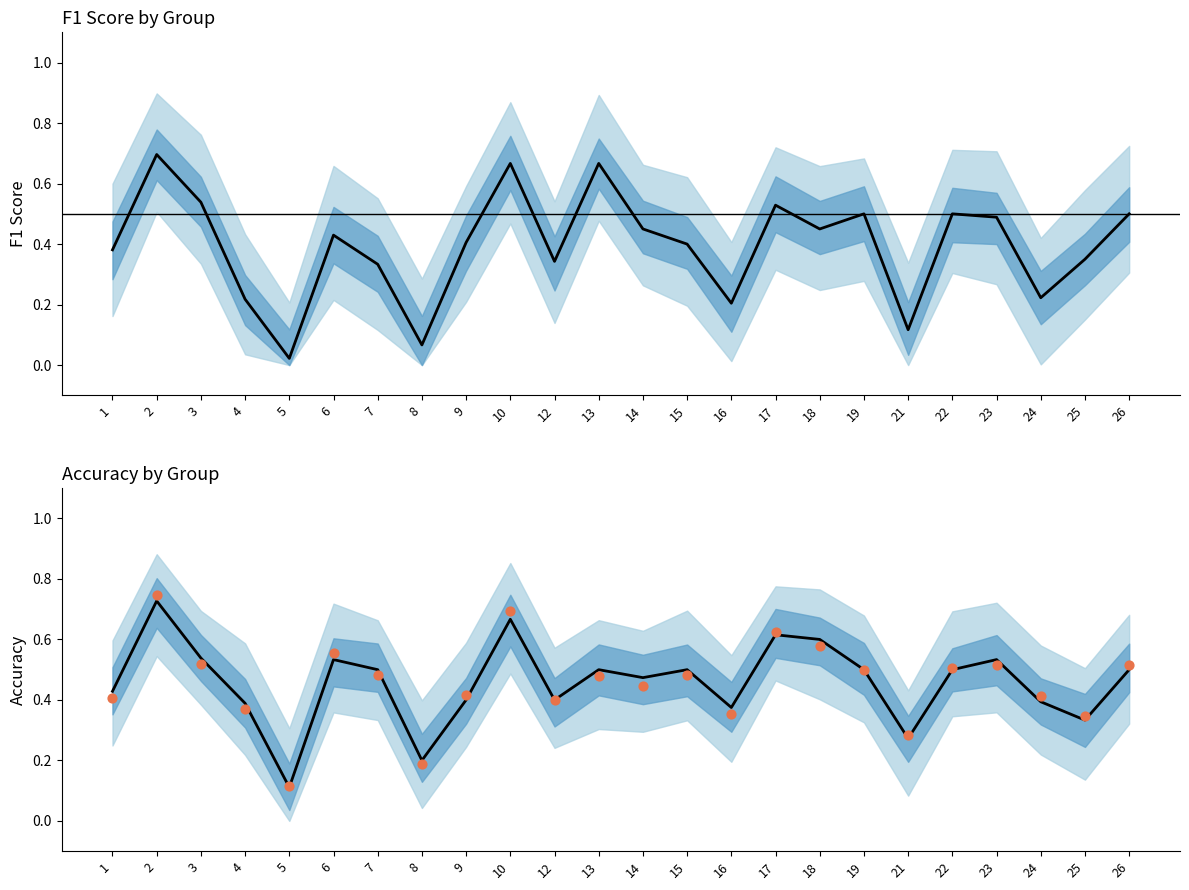

At which category is the sum across all series the highest?

2